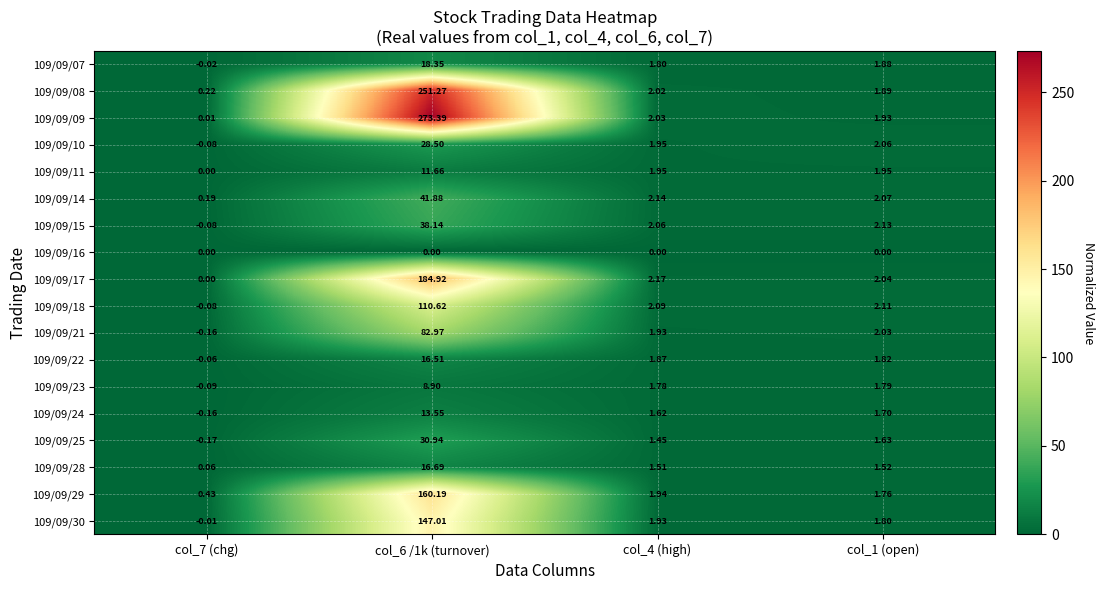

Is the value of 109/09/29 at col_1 (open) greater than the value of 109/09/22 at col_7 (chg)?

Yes